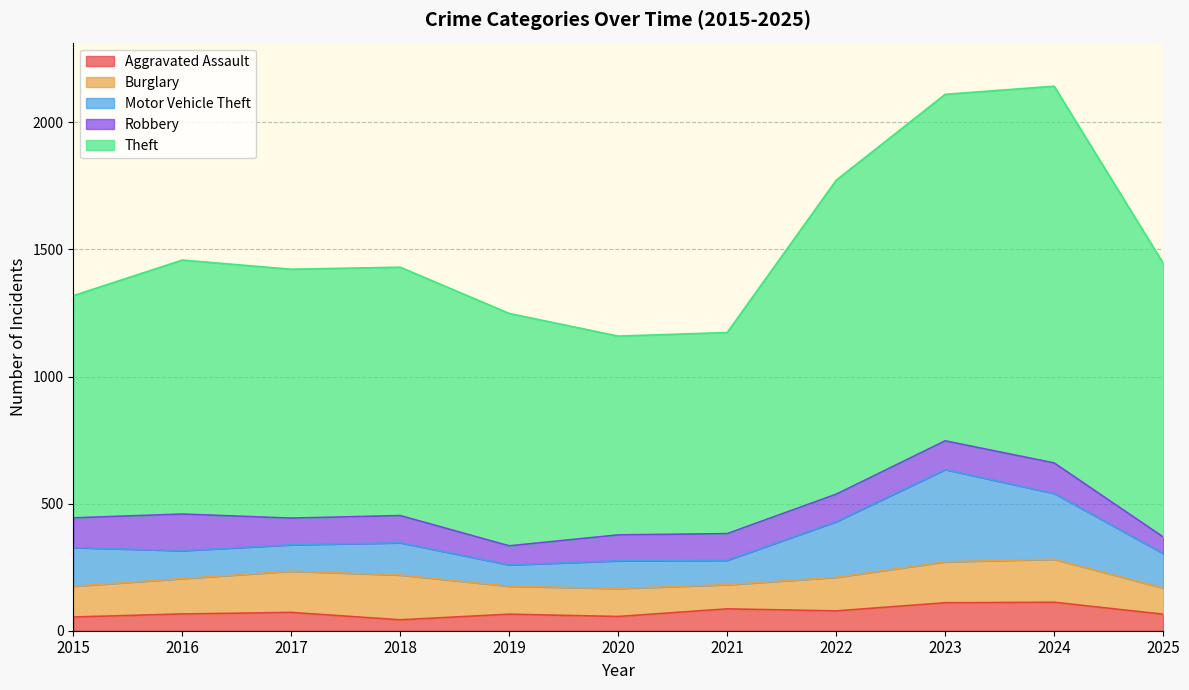

Where do Robbery and Burglary first cross each other?

2015 and 2016